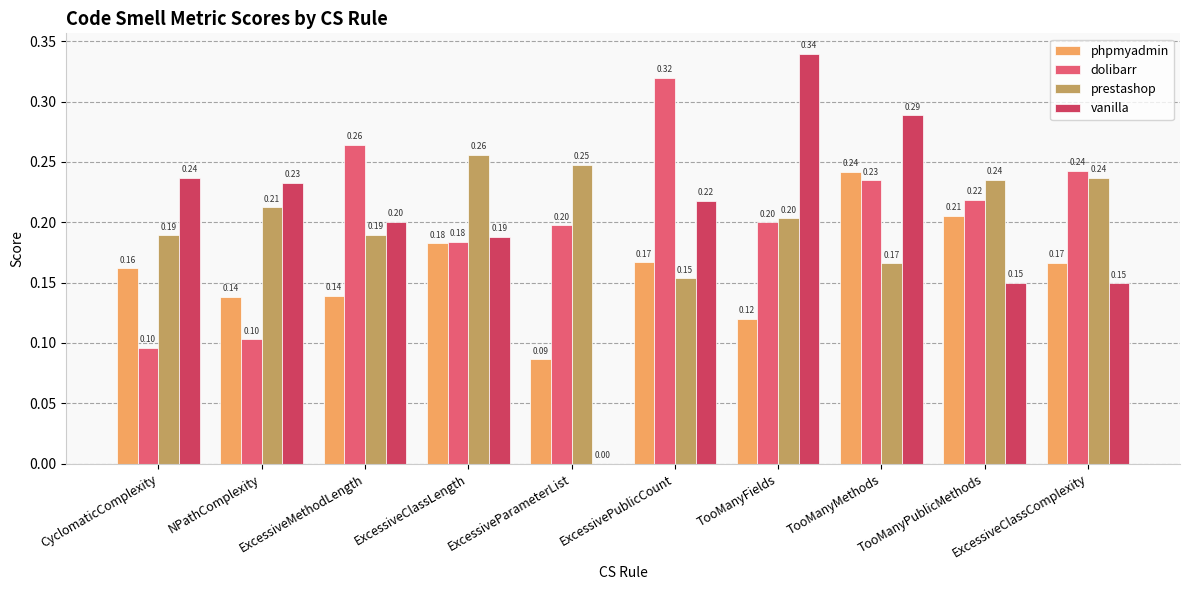

Where is prestashop nearest to the value 0?

ExcessivePublicCount